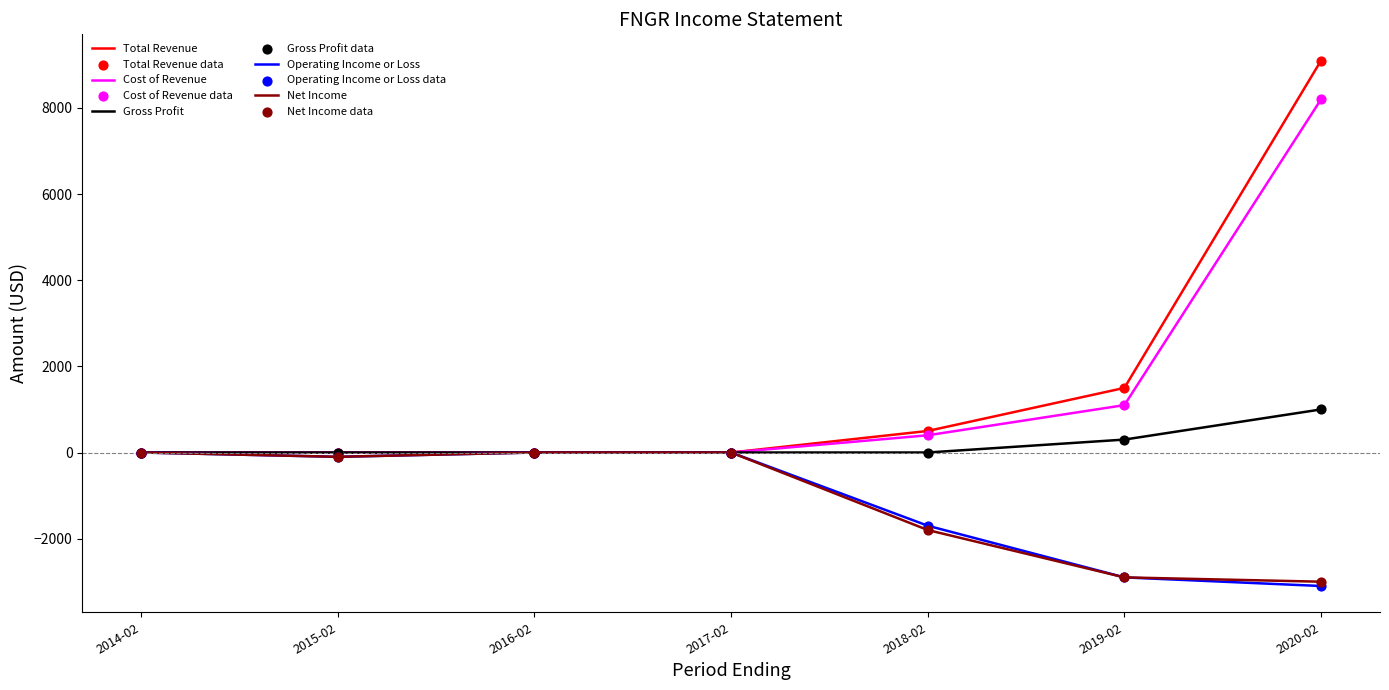

Between 2019-02 and 2020-02, which series saw the biggest shift?

Total Revenue